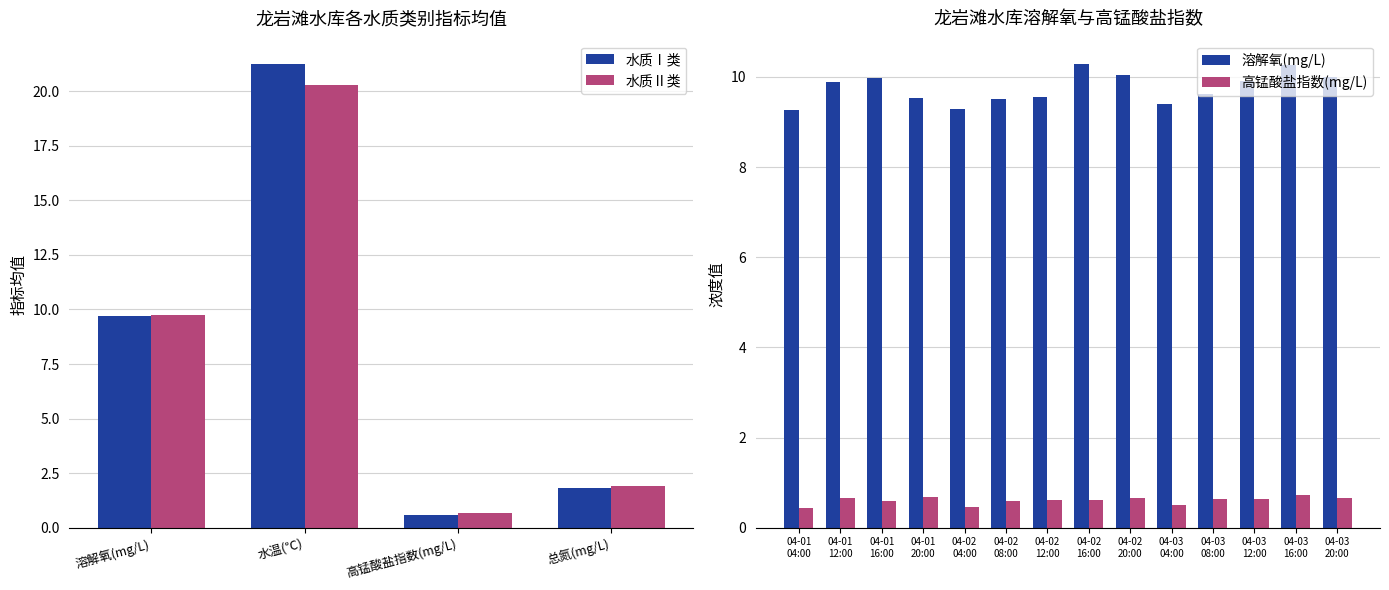

Read the 水质Ⅱ类 value at 高锰酸盐指数(mg/L).

0.7